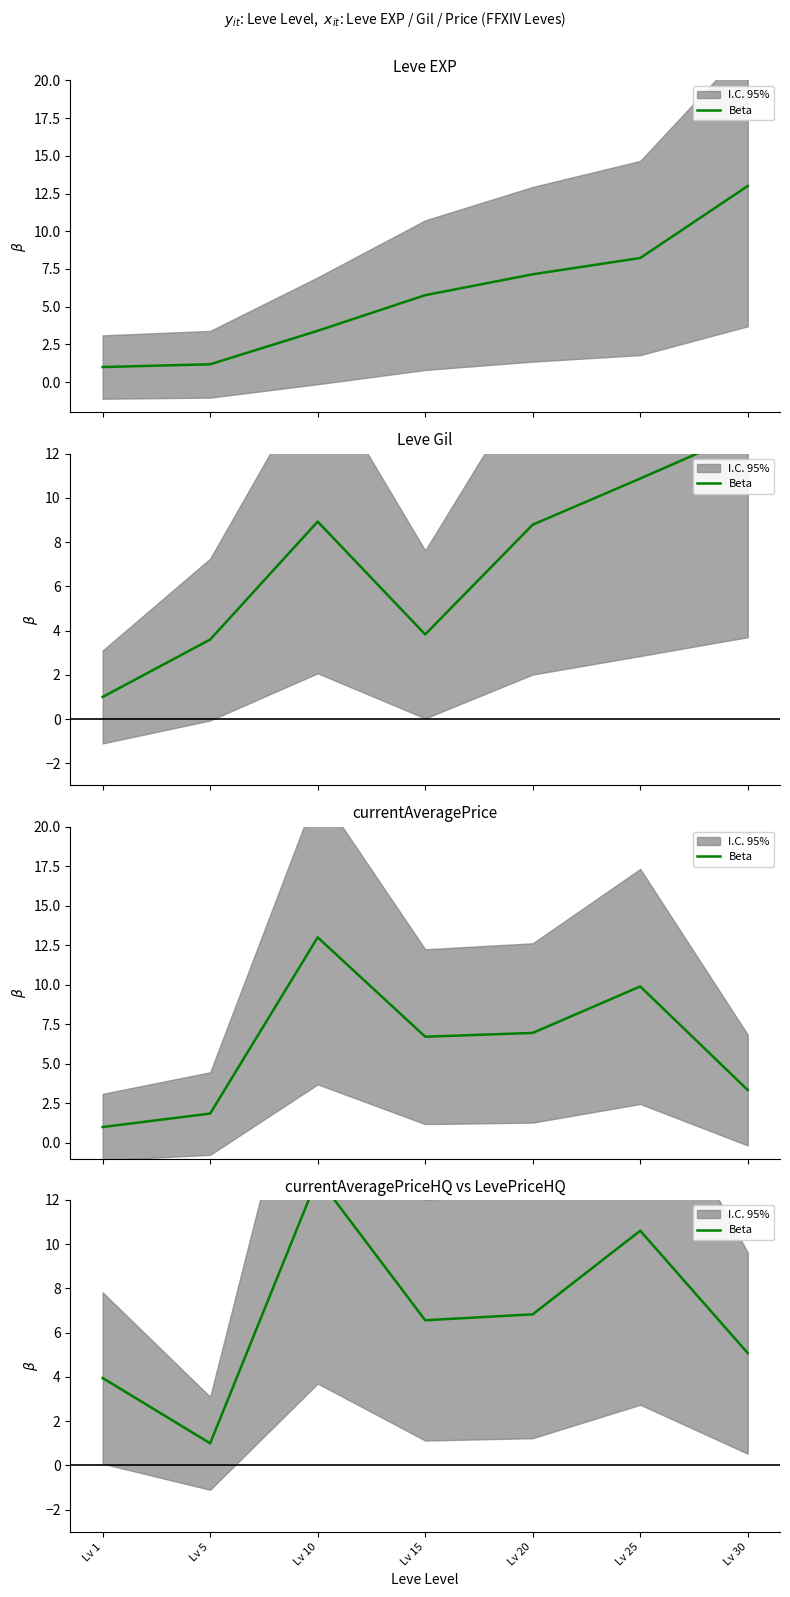

Between Lv 5 and Lv 1, which is larger?

Lv 1